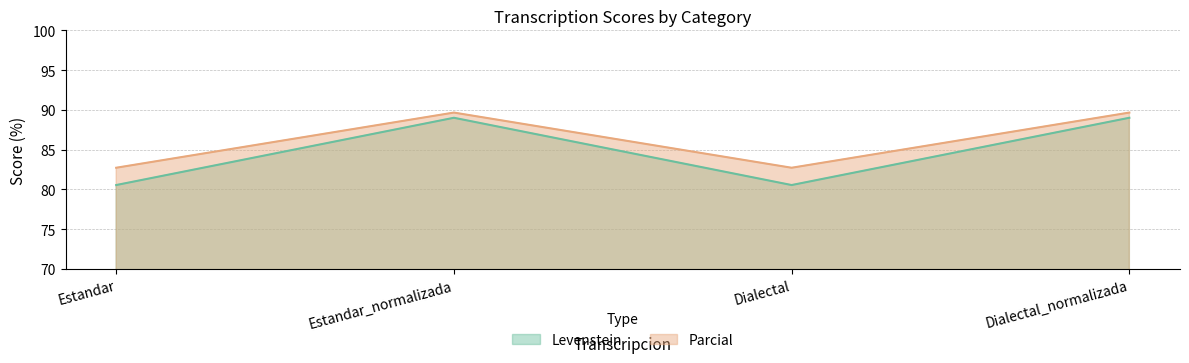

At how many categories does at least one series exceed 83?

2